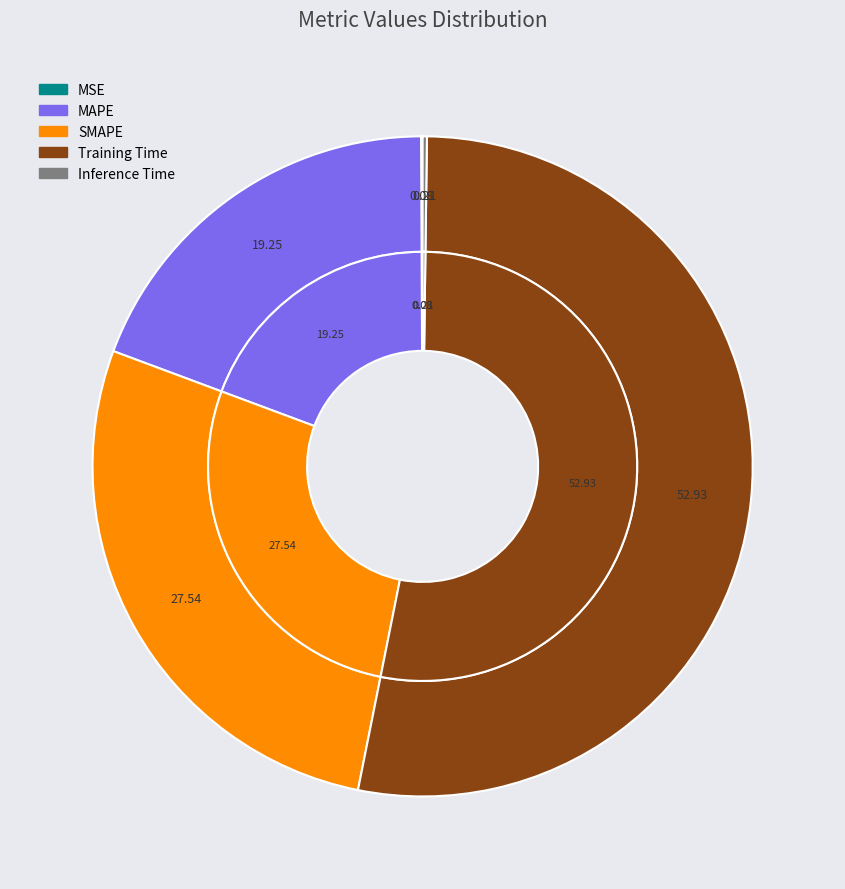

To the nearest percent, what is the combined percentage of SMAPE and Training Time?

80%